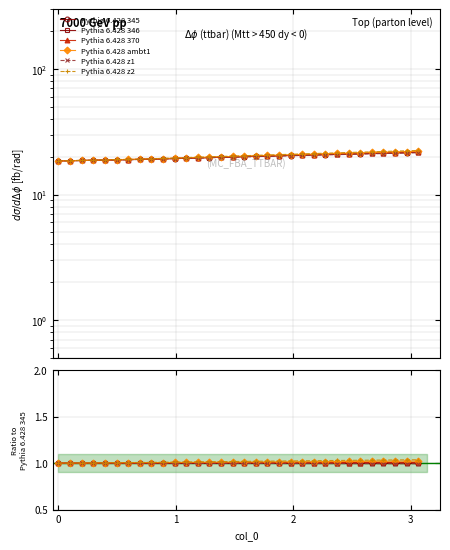

True or false: Pythia 6.428 346 and Pythia 6.428 z1 intersect in this chart.

False